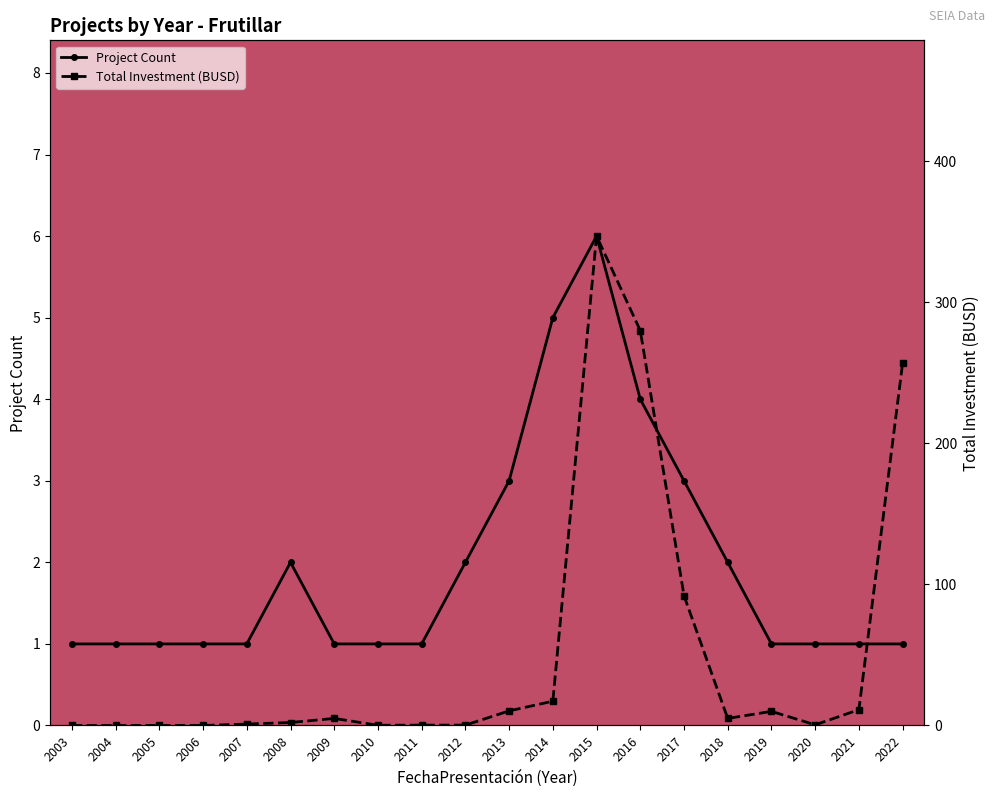

What is the difference between the maximum and minimum values in the Total Investment (BUSD) series?

347.0